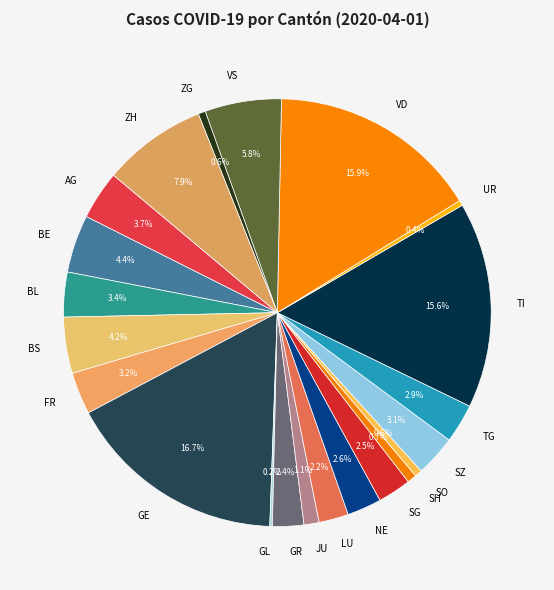

What portion of the pie excludes SO?

99.4%